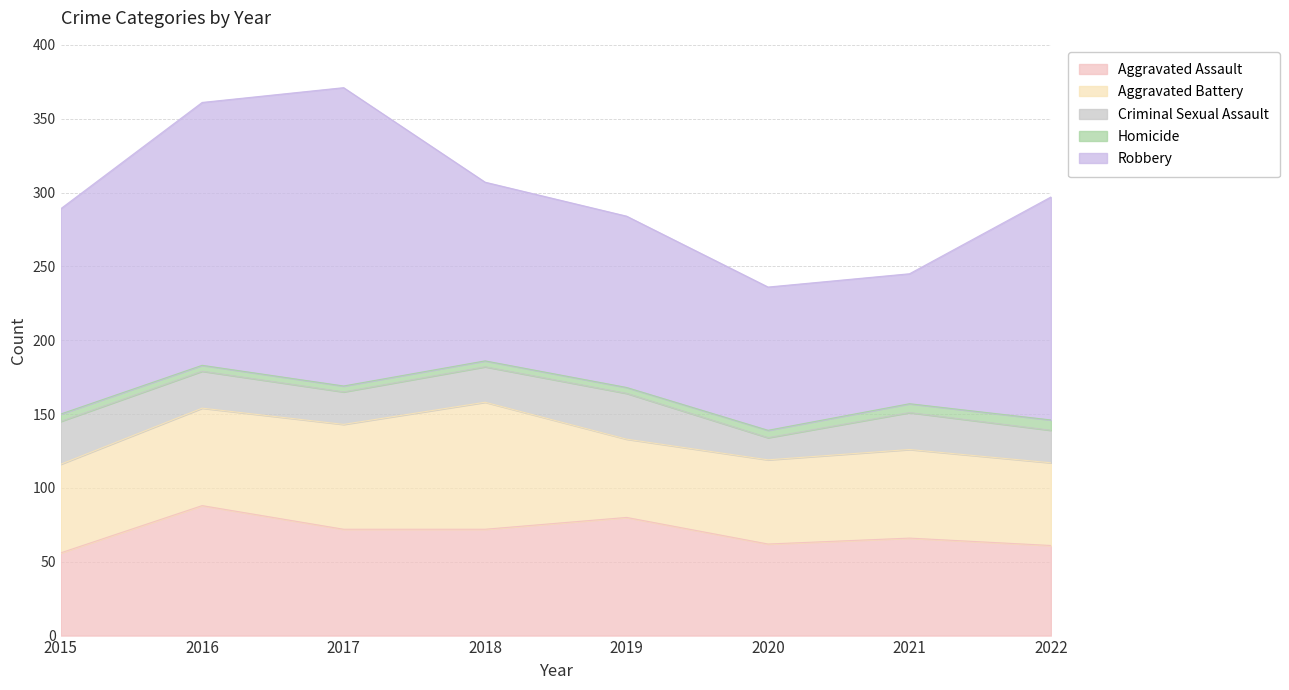

Where is the first local minimum for Aggravated Battery?

2019